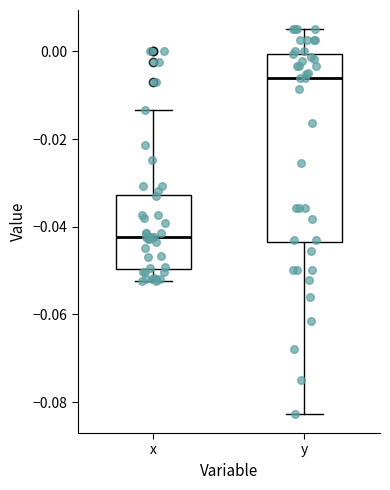

Which box's median line is the highest?

y